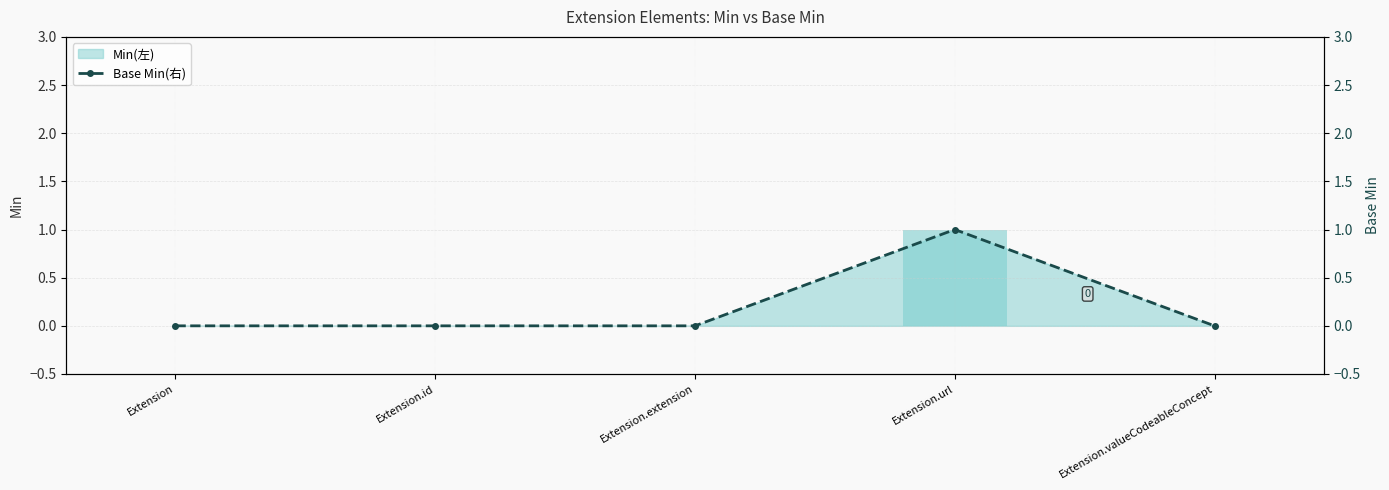

Between Extension.url and Extension.valueCodeableConcept, which is larger?

Extension.url